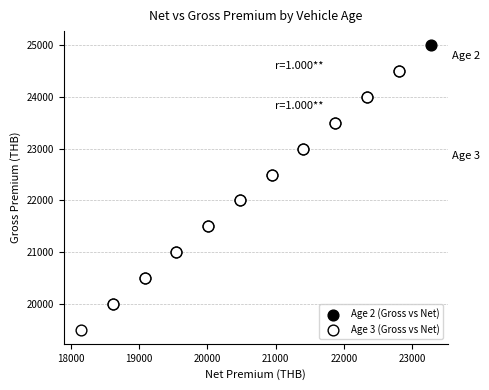

Which series reaches the minimum Y coordinate?

Age 3 (Gross vs Net)